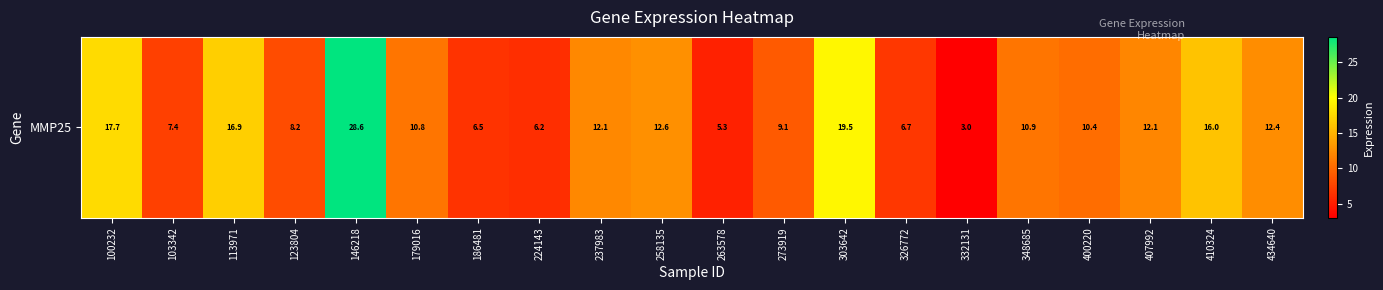

Read the value at 263578.

5.3